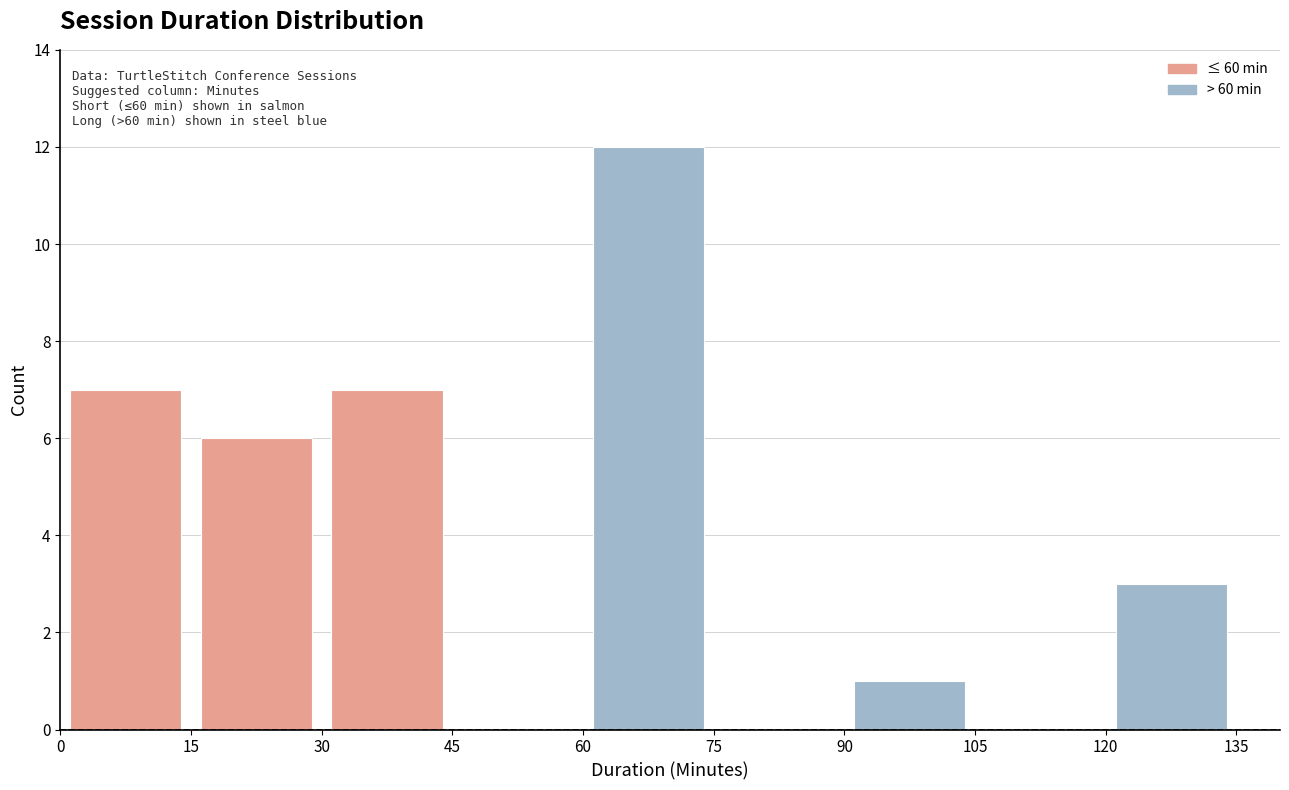

Which range on the x-axis has the tallest bar?

60 to 75